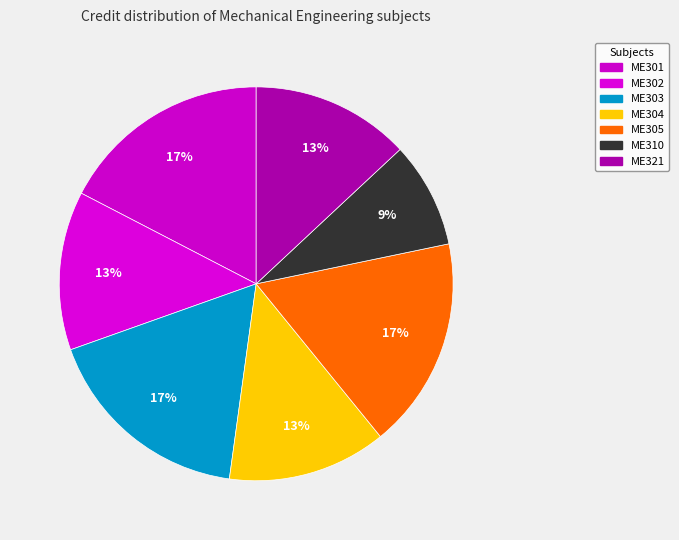

What is the change in value from ME301 to ME302?

-2